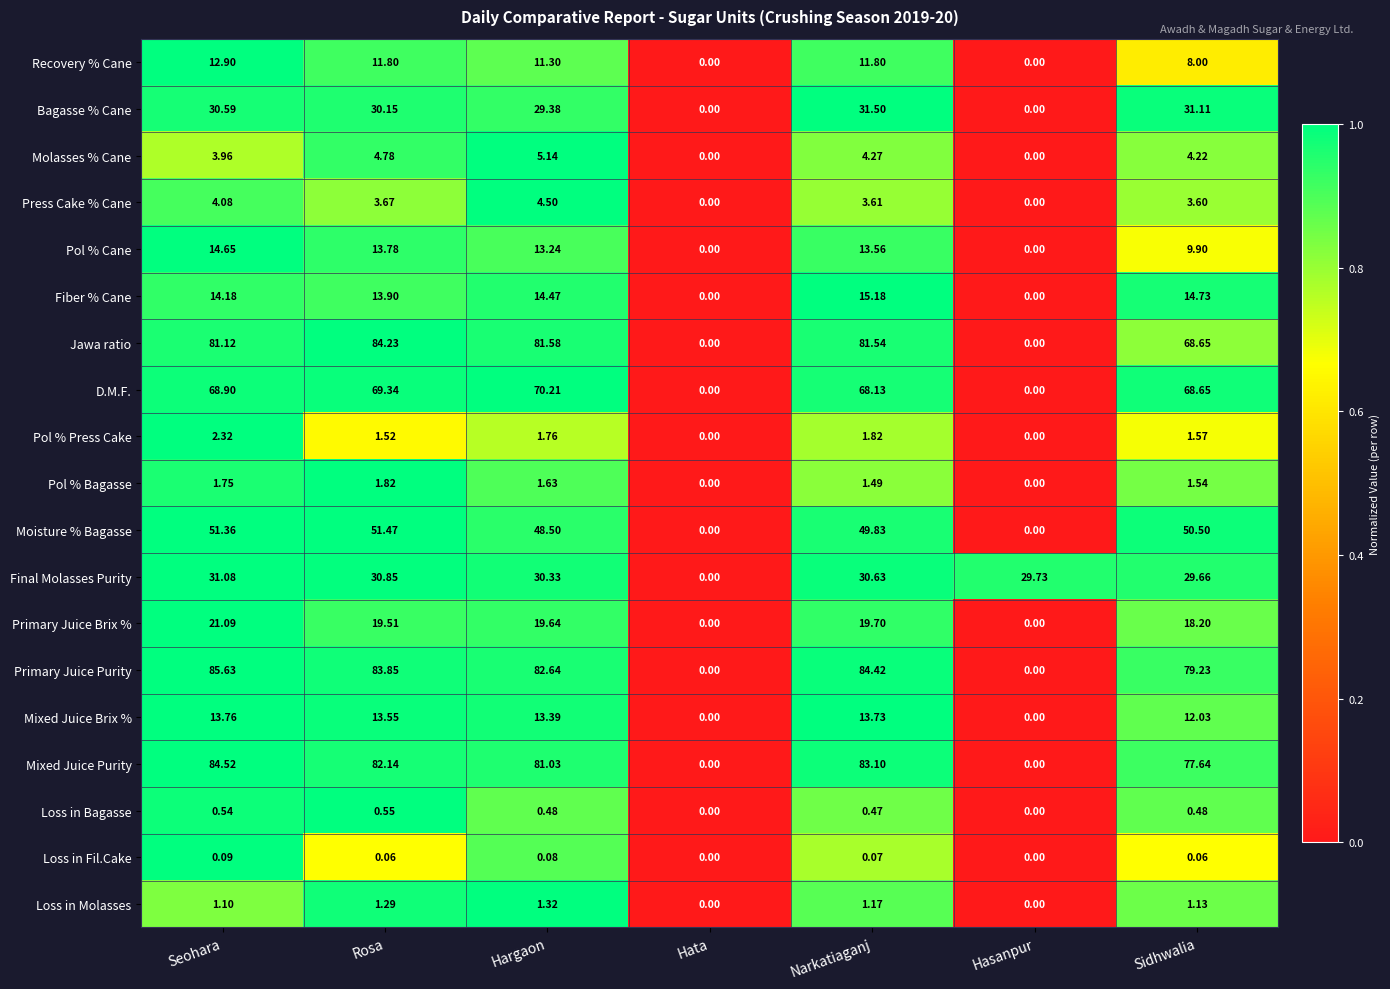

Which label corresponds to the largest value in the chart?

Seohara